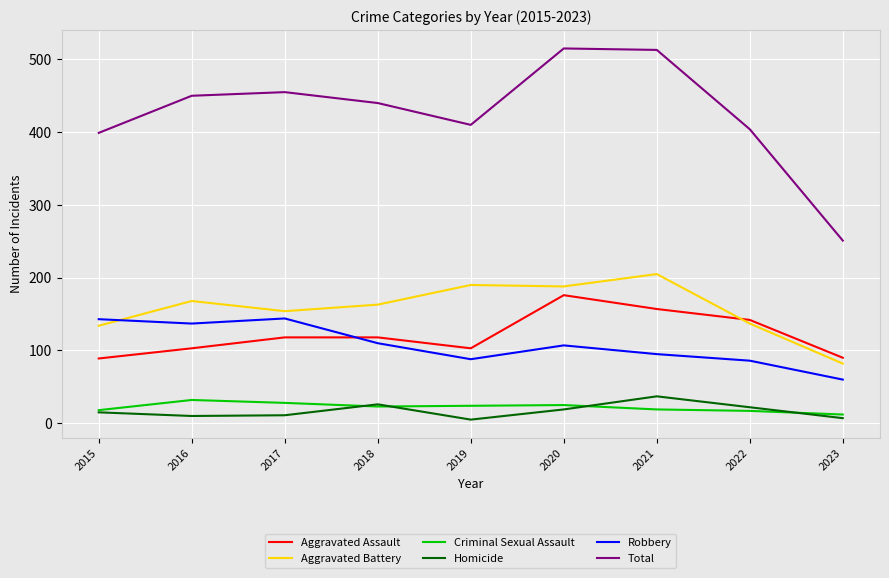

True or false: Total has more than 0 points higher than both neighbors.

True